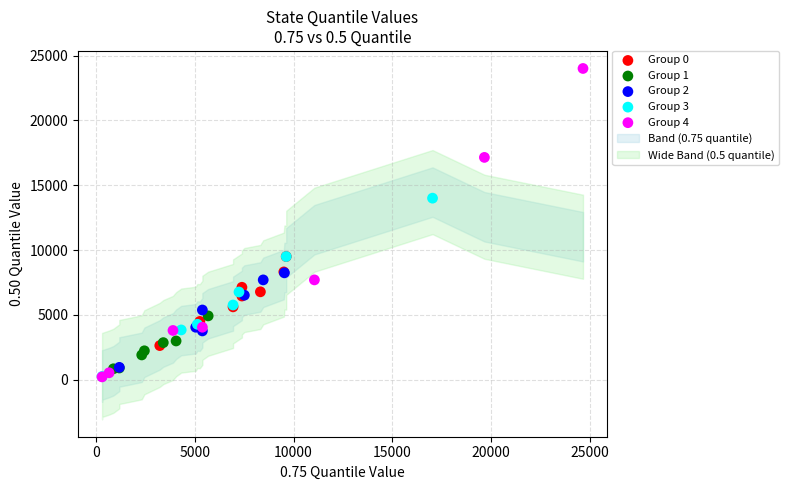

Which series has the largest Y range (max minus min)?

Group 4